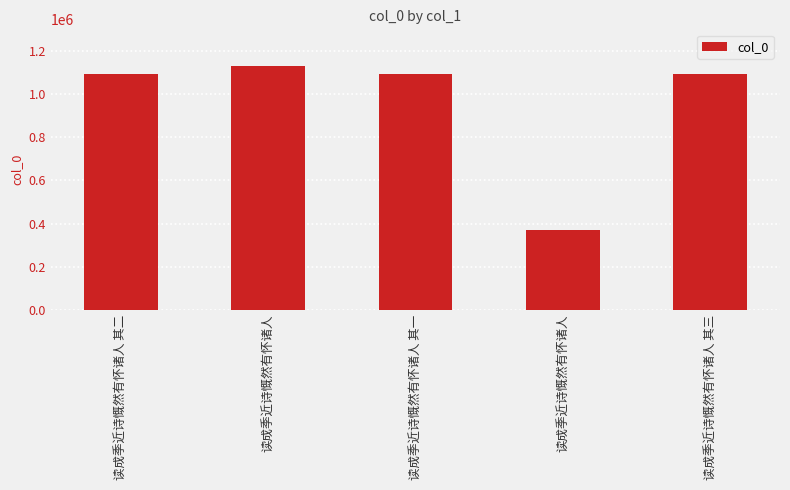

How many bars are there in total?

5